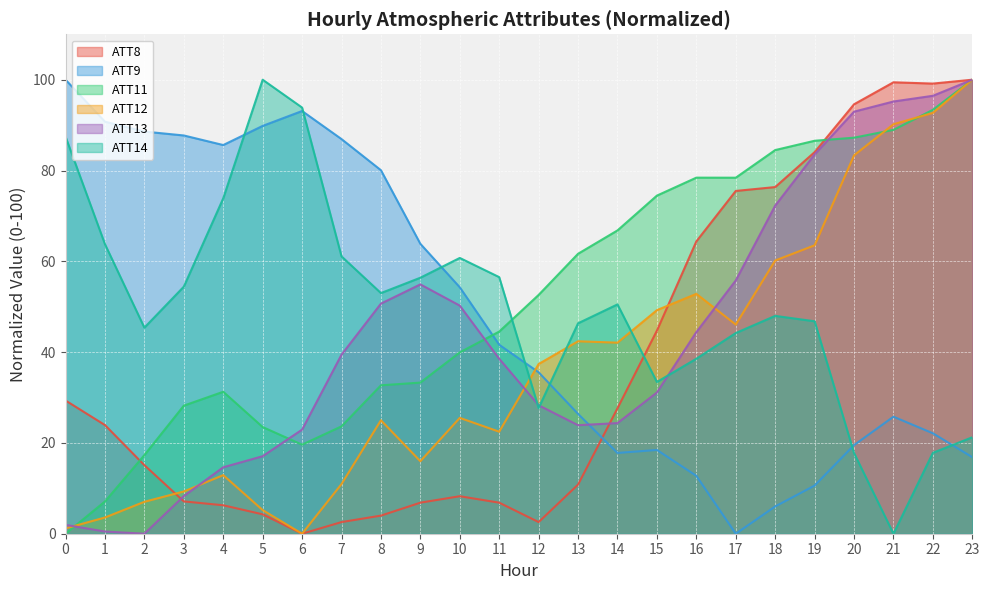

Between 4 and 16, which is larger?

16